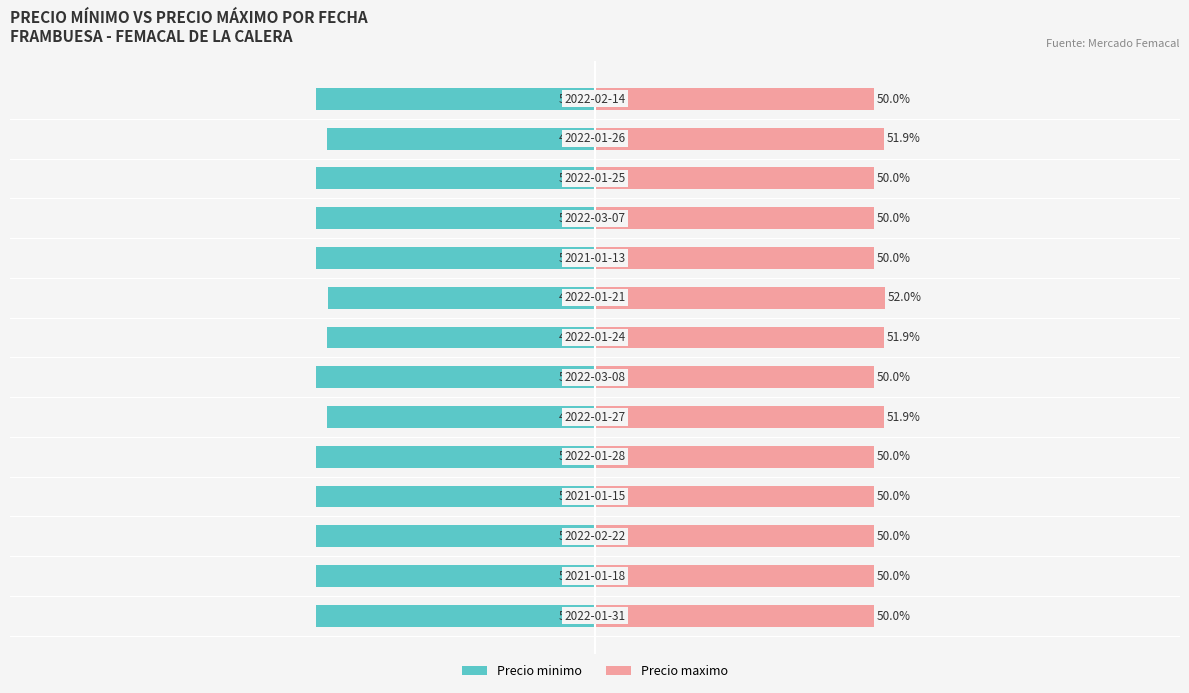

The Precio minimo series shows -50.0 at 0. True or false?

True